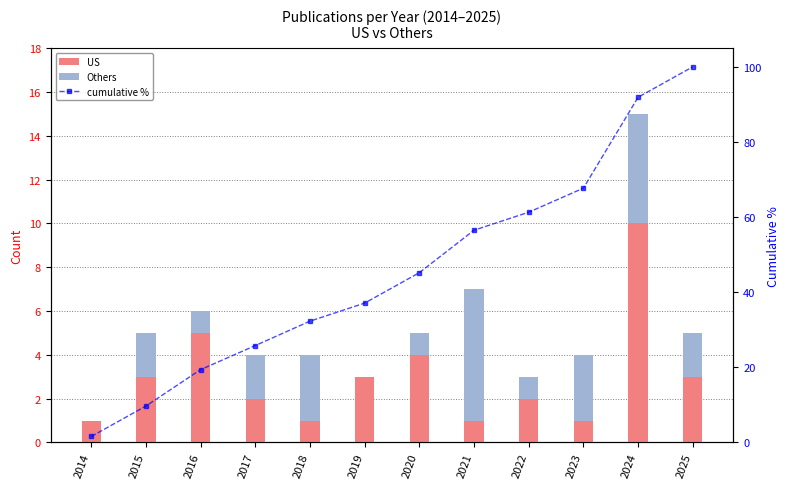

Rank the categories by US value from highest to lowest.

2024, 2016, 2020, 2015, 2019, 2025, 2017, 2022, 2014, 2018, 2021, 2023